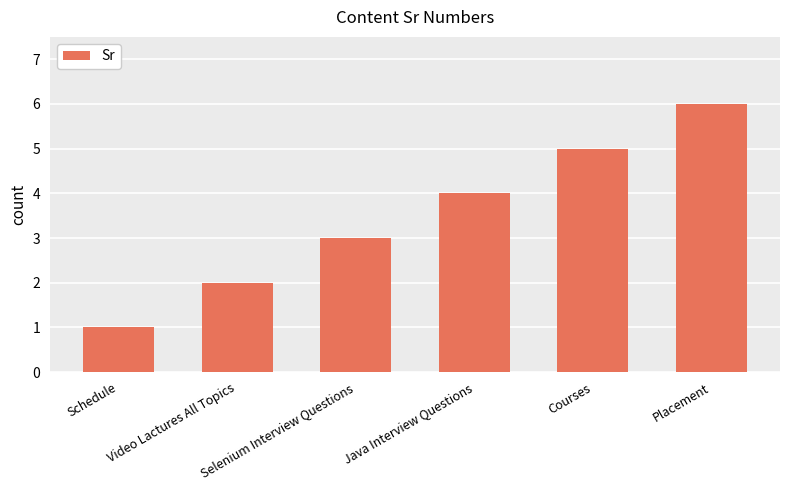

How many bars are there in total?

6